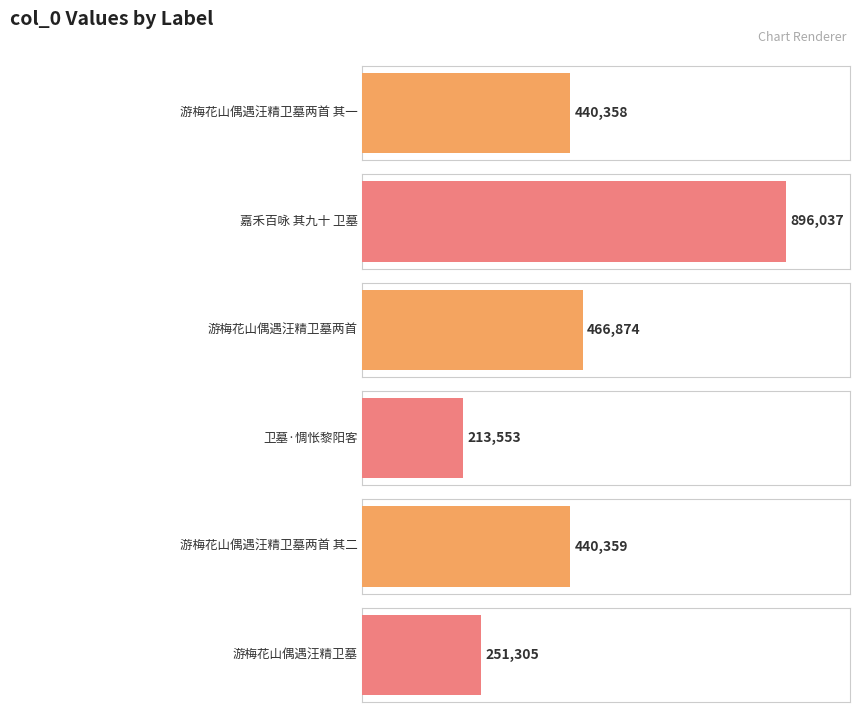

How many bars are there in total?

6